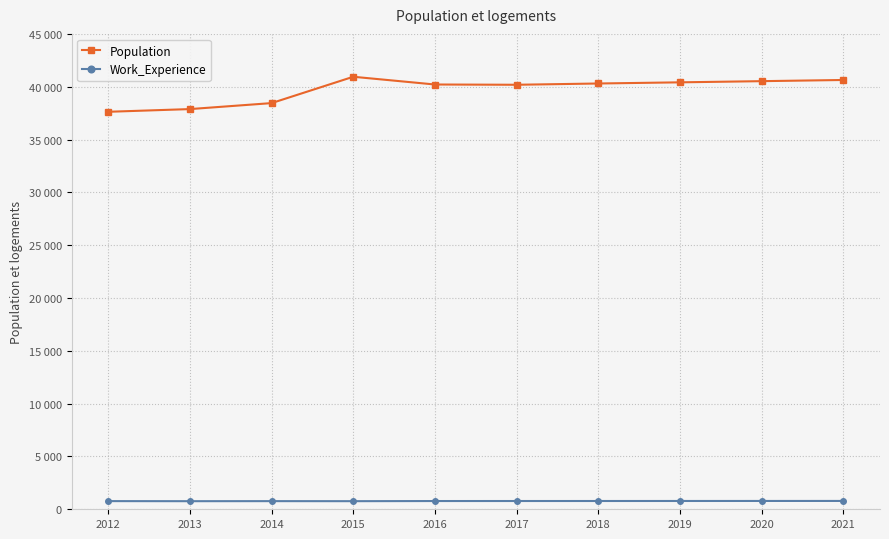

What is the spread (max minus min) of values at 2017?

39402